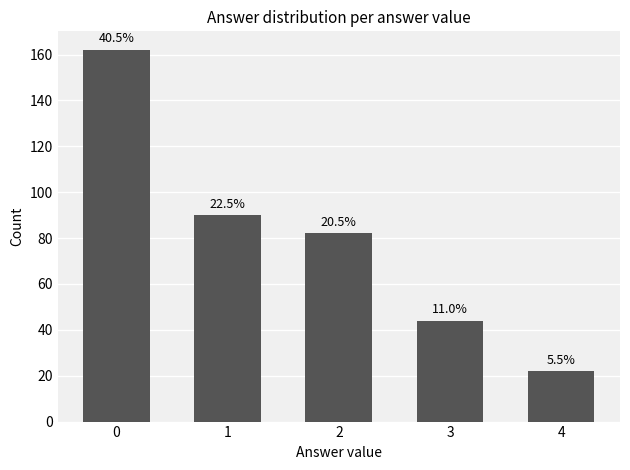

What is the change in value from 3 to 4?

-22